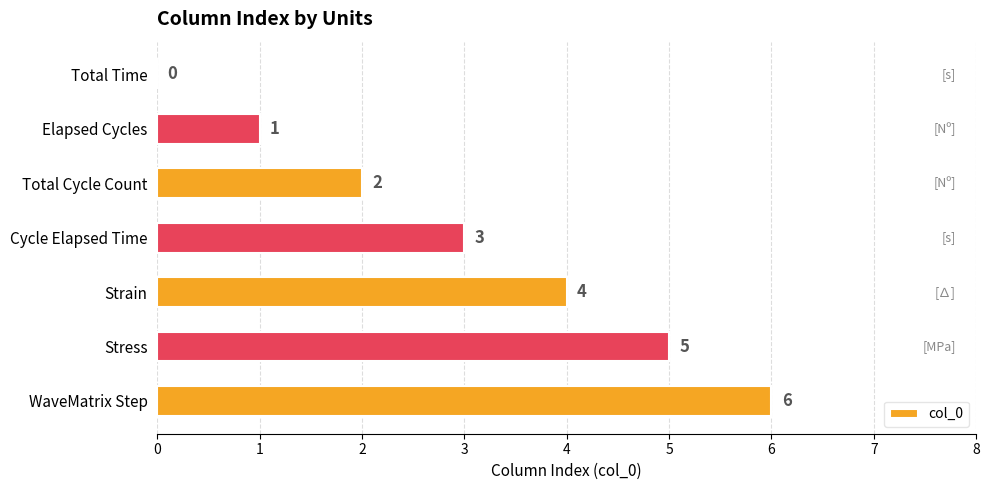

At which category does the chart reach its peak across all series?

WaveMatrix Step